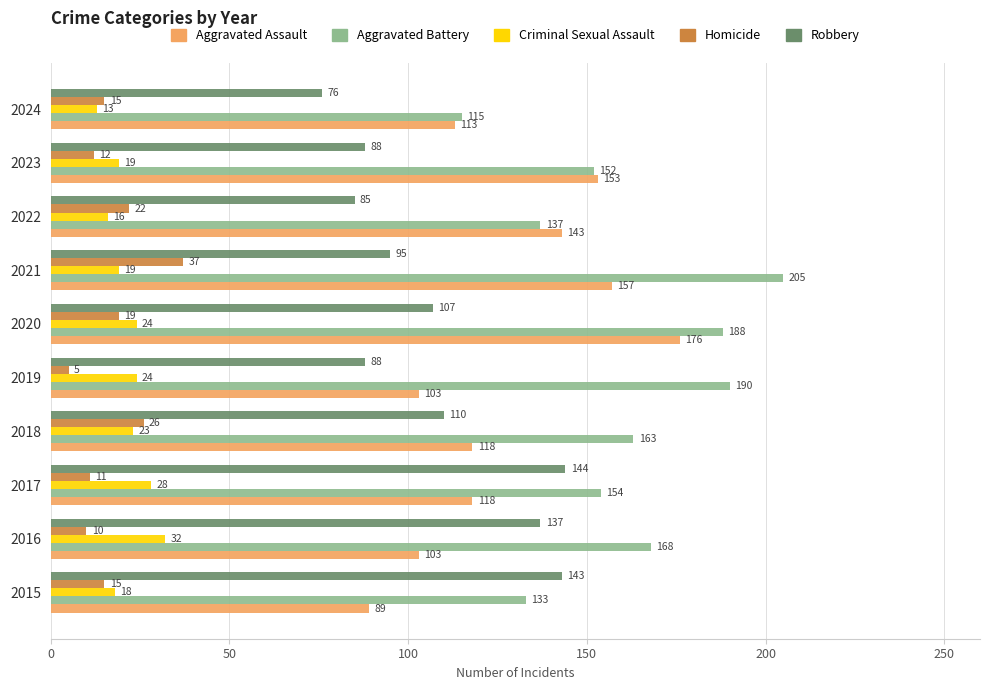

At how many categories does at least one series exceed 106?

10